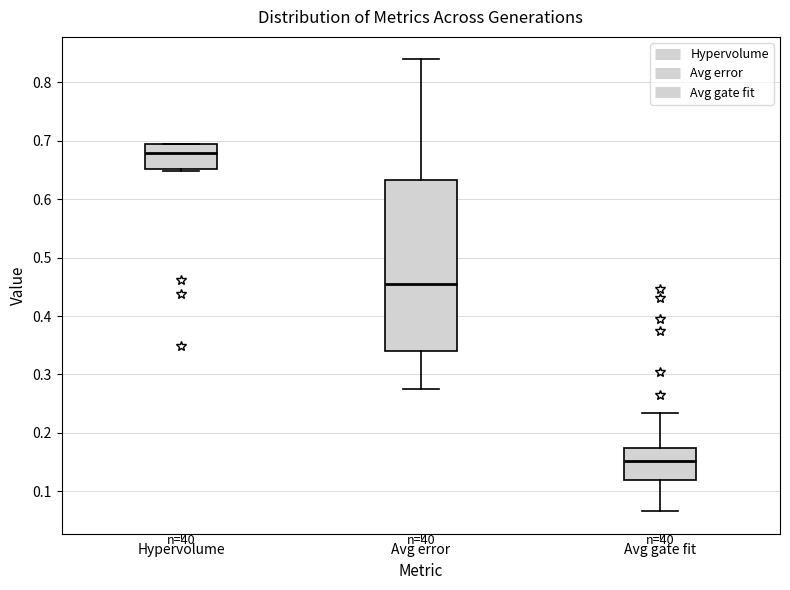

Which box's median line is the lowest?

Avg gate fit